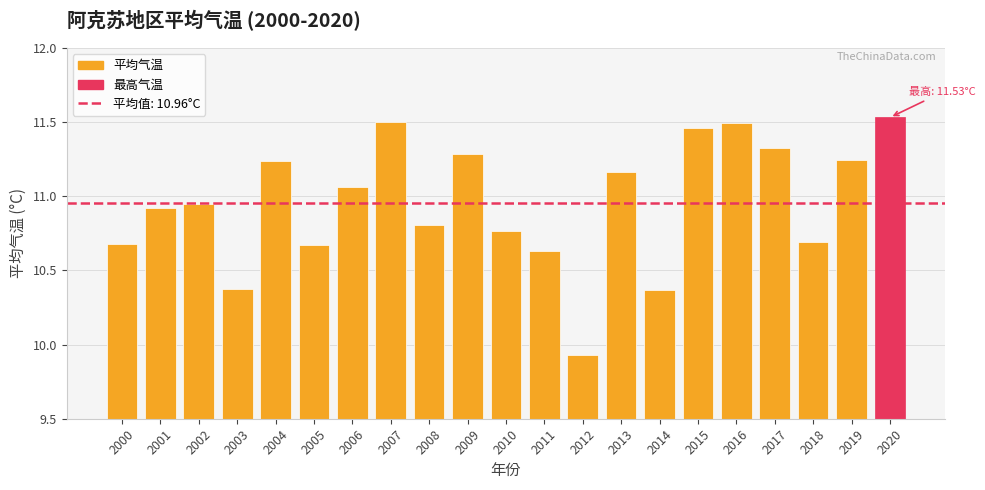

What is the average value?

11.0